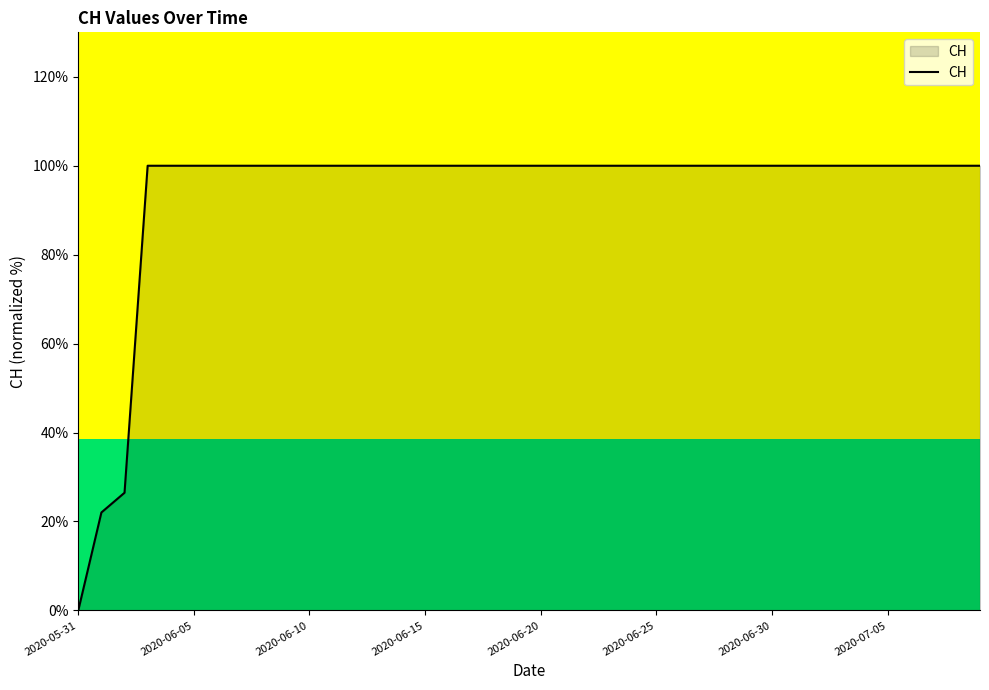

What is the maximum value shown in the chart?

100.0